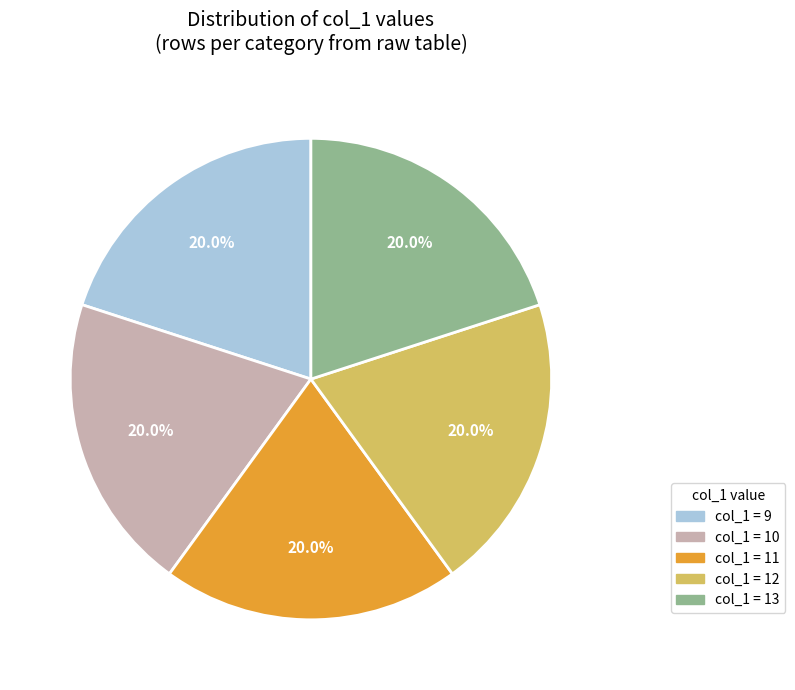

What is the ratio of the value at col_1 = 13 to the value at col_1 = 10?

1.0